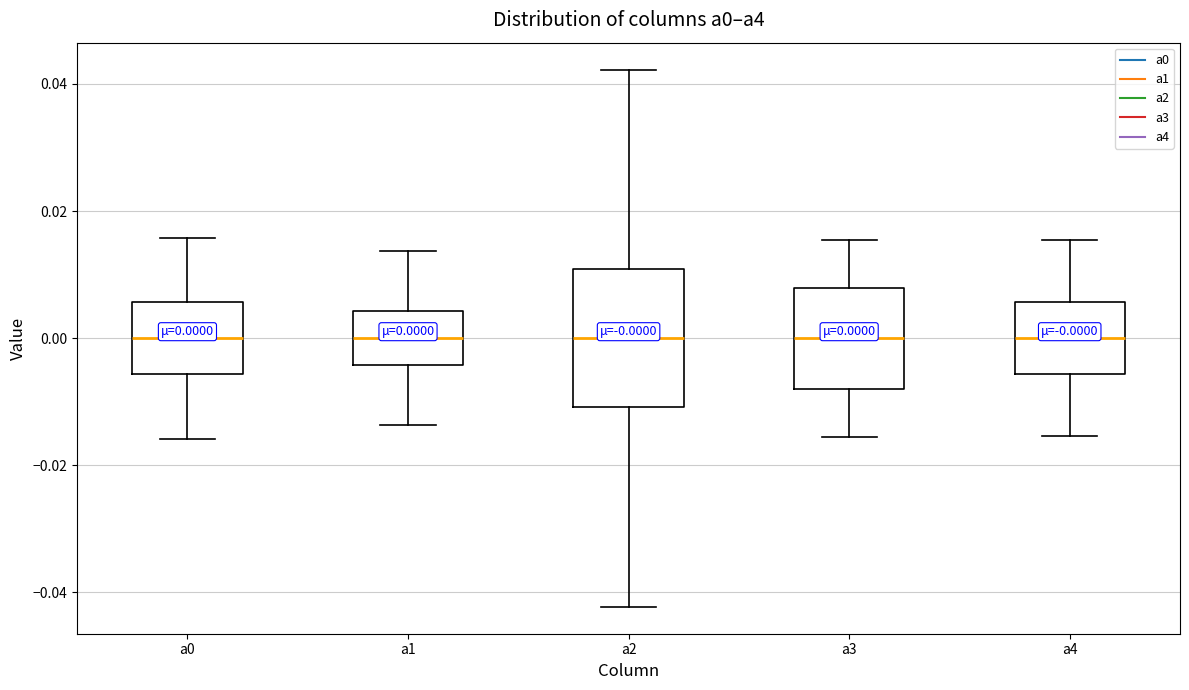

Which box is the tallest, from its lower edge to its upper edge?

a2